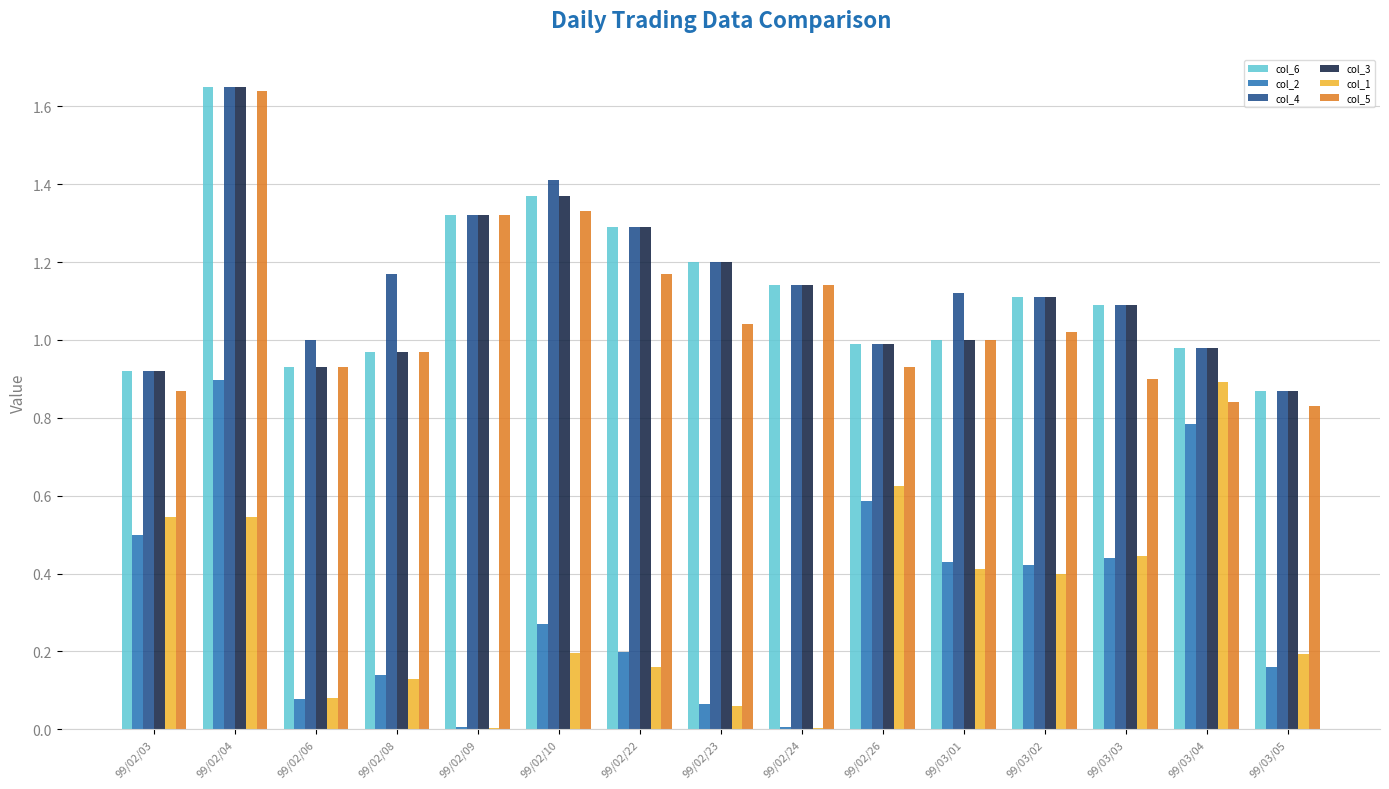

Is it true that col_6 equals 0.6 at 99/02/03?

False